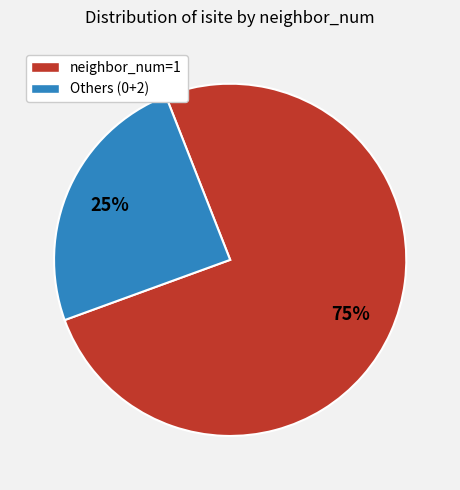

Between neighbor_num=1 and Others (0+2), which is larger?

neighbor_num=1